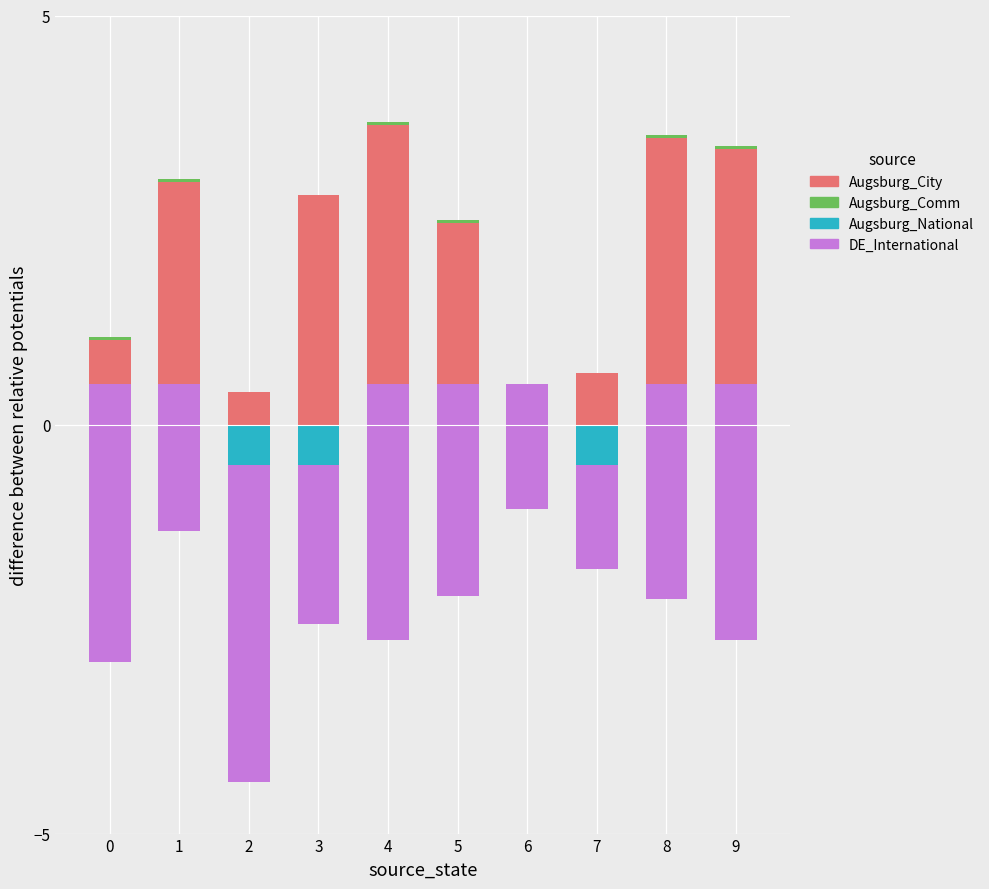

Reading left to right, list all the values displayed in this chart.

Augsburg_City: 1.0	3.0	0.4	2.8	3.7	2.5	0.2	0.6	3.5	3.4
Augsburg_Comm: 0.0	0.0	0.0	0.0	0.0	0.0	0.0	0.0	0.0	0.0
Augsburg_National: 0.5	0.5	-0.5	-0.5	0.5	0.5	0.5	-0.5	0.5	0.5
DE_International: -3.4	-1.8	-3.9	-1.9	-3.1	-2.6	-1.5	-1.3	-2.6	-3.1